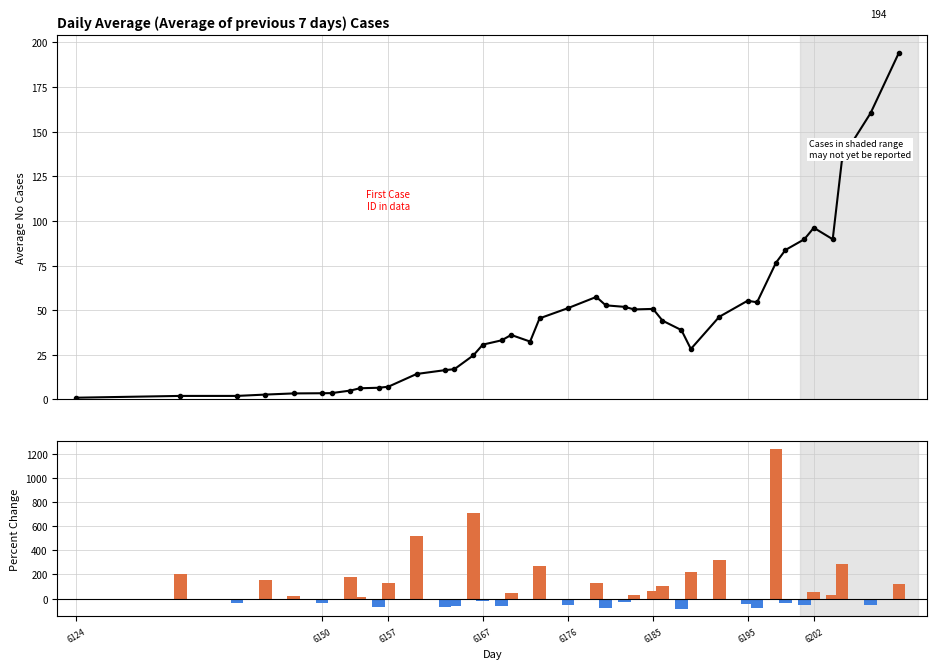

Reading left to right, extract all data points from this chart.

1.0	2.0	2.0	2.8	3.4	3.5	3.6	5.0	6.3	6.6	7.1	14.3	16.4	17.0	24.7	30.7	33.1	36.1	32.4	45.4	51.1	57.4	52.7	51.9	50.4	50.7	44.1	38.9	28.3	46.3	55.3	54.4	76.6	83.7	89.7	96.1	89.7	135.1	160.3	194.1